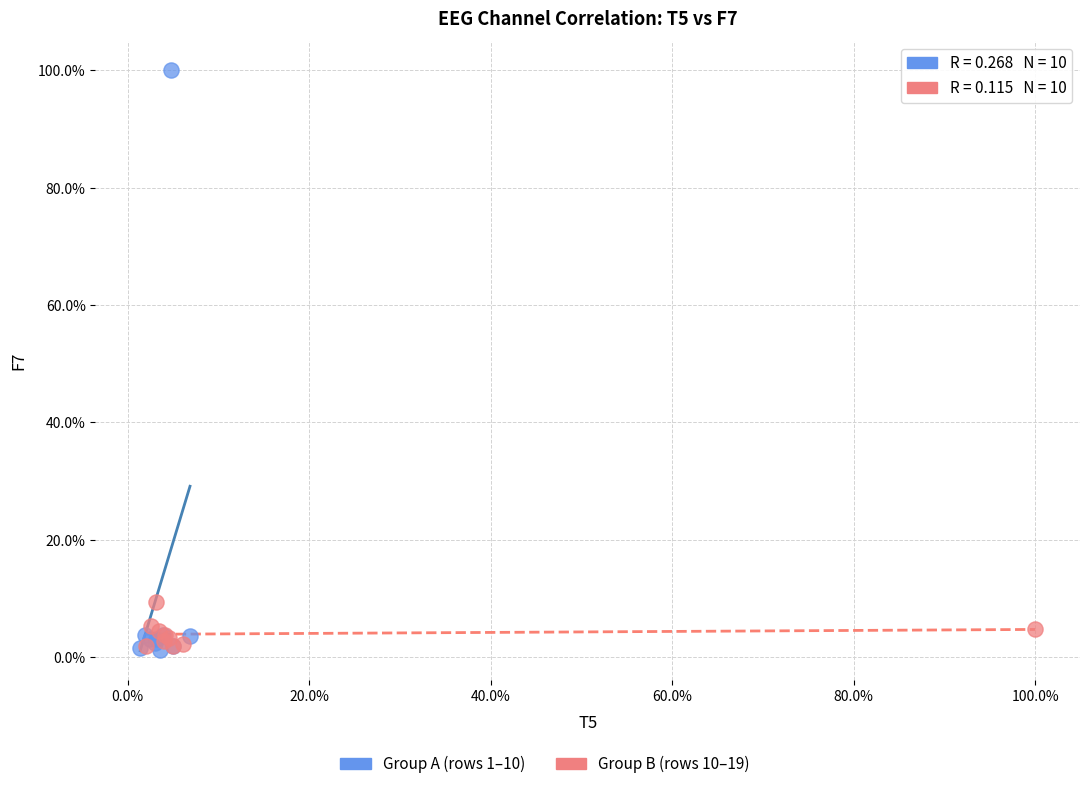

Which series reaches the maximum Y coordinate?

Group A (rows 1–10)